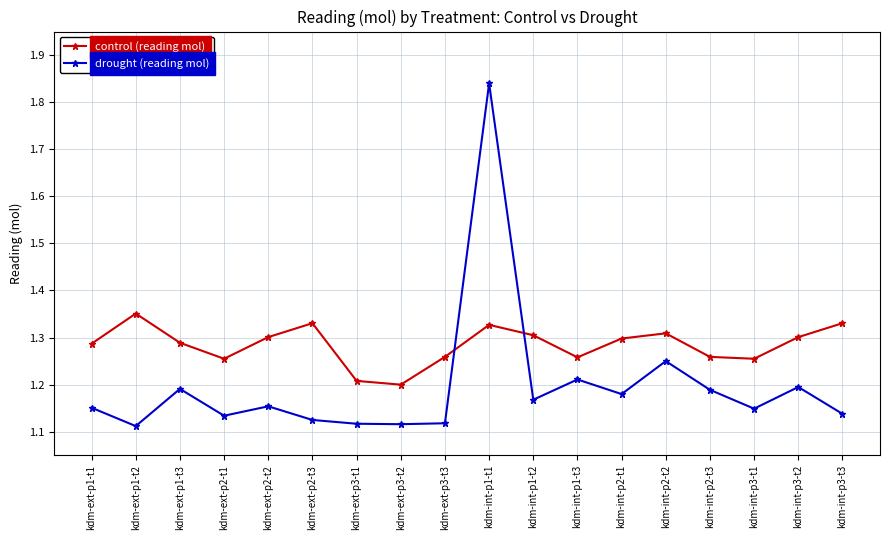

What are all the series names shown in the legend?

control (reading mol), drought (reading mol)